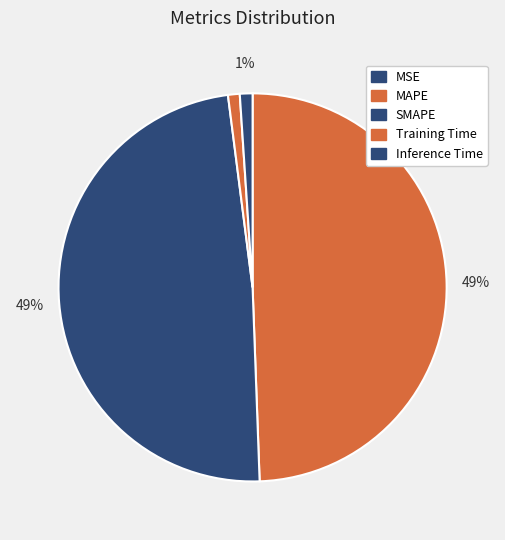

How many slices are in this pie chart?

5